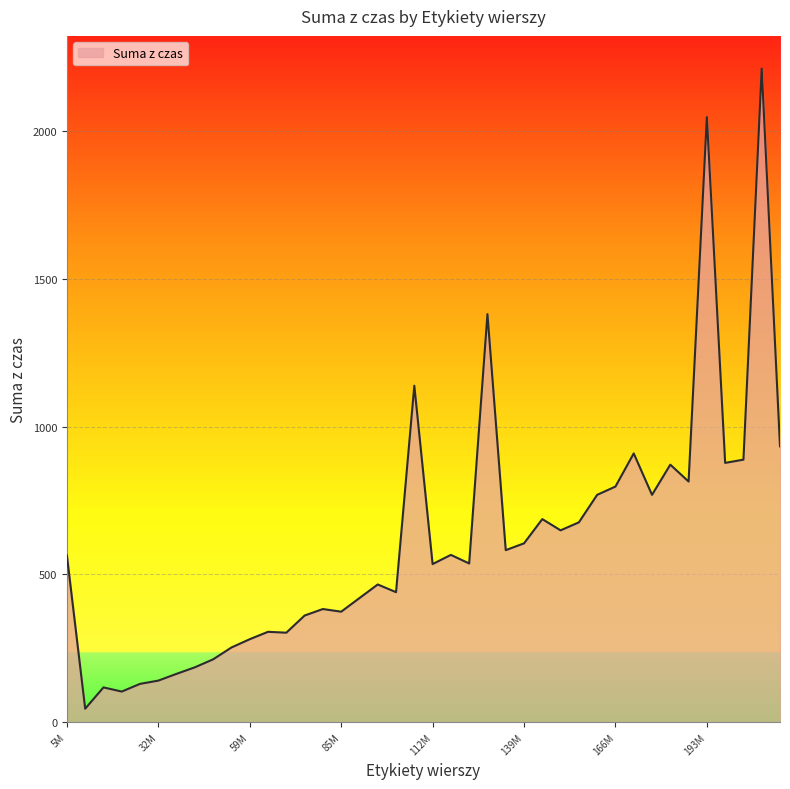

What is the maximum value shown in the chart?

2210